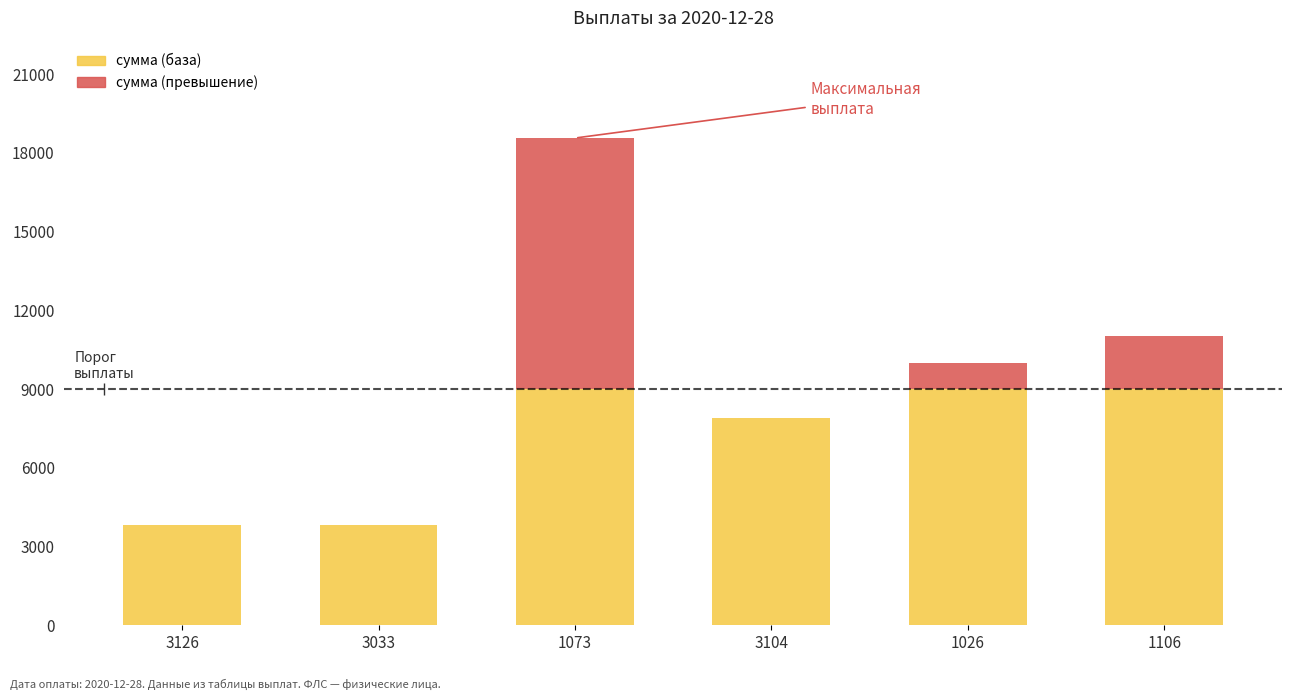

What is the maximum value for сумма (база)?

9000.0